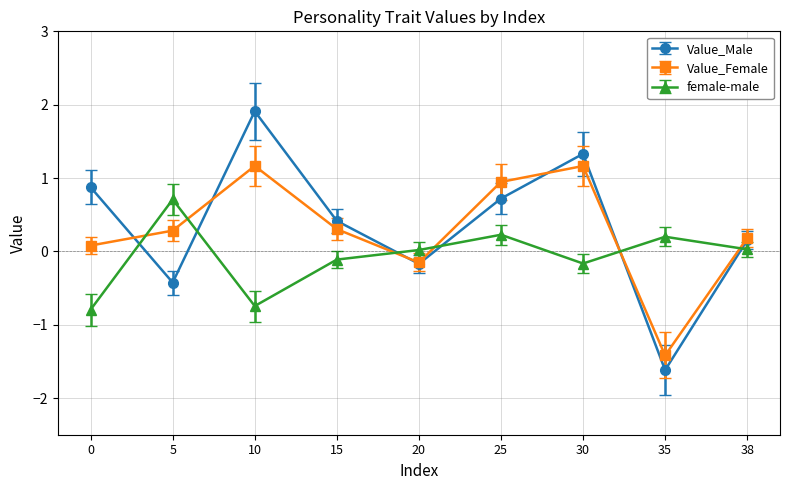

Which series has the largest total across all categories?

Value_Male